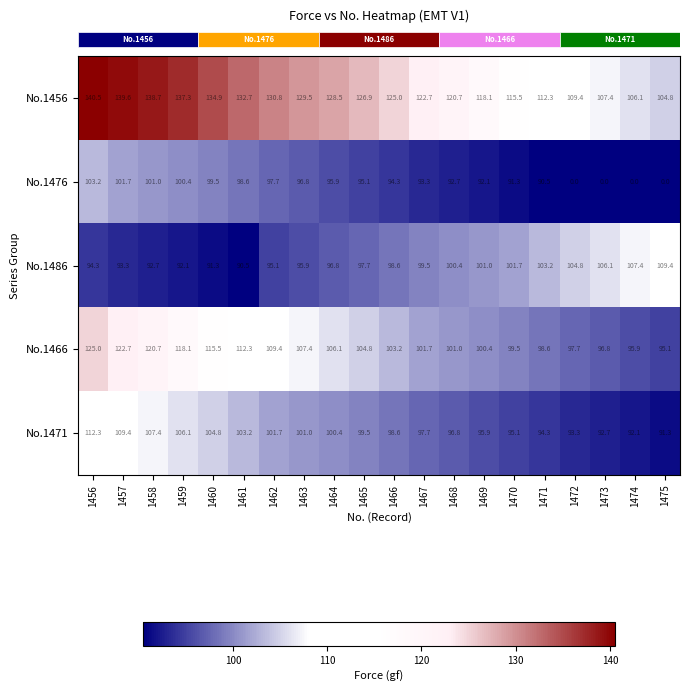

What is the spread (max minus min) of values at 1466?

30.7